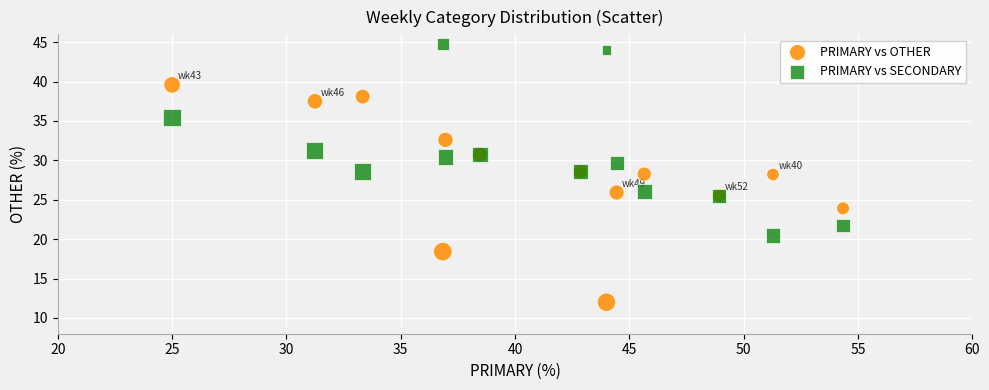

Which series has the widest spread of Y values?

PRIMARY vs OTHER